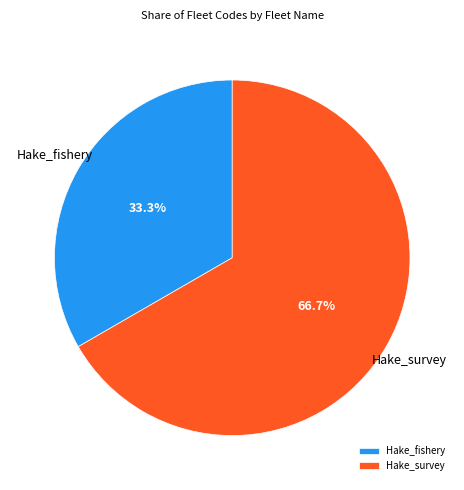

Which category has the smallest portion of the pie?

Hake_fishery